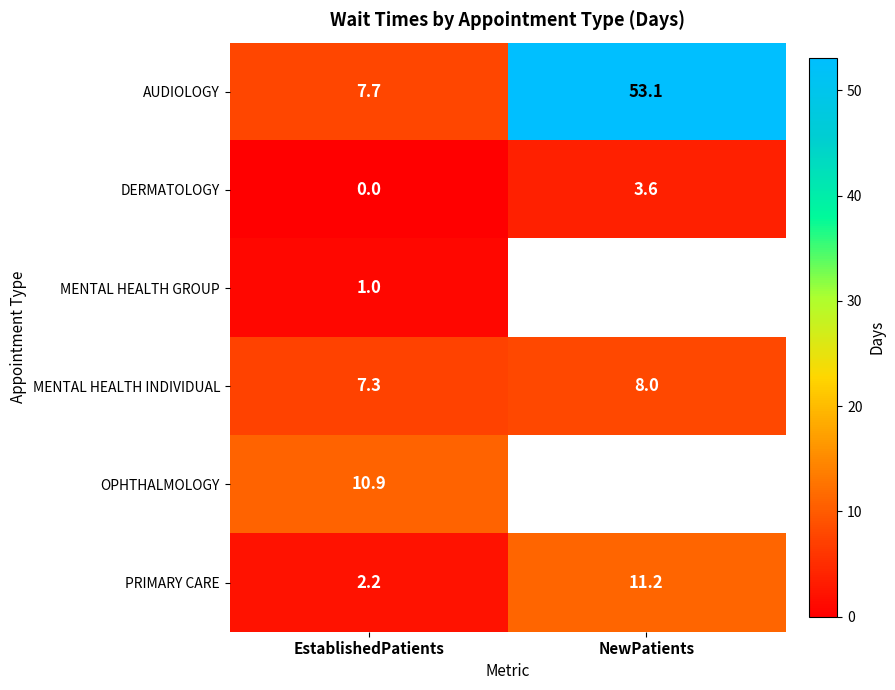

What is the maximum value shown in the chart?

53.1